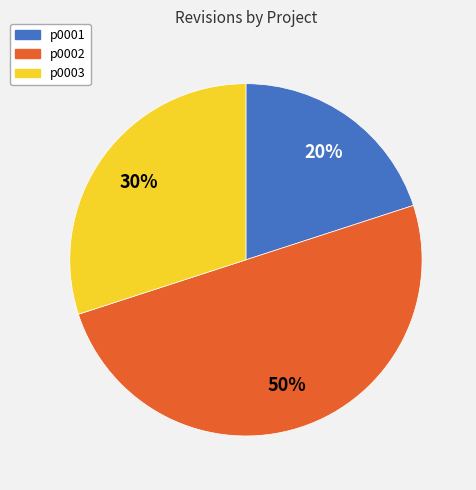

Is the sum of p0001 and p0002 greater than half?

Yes